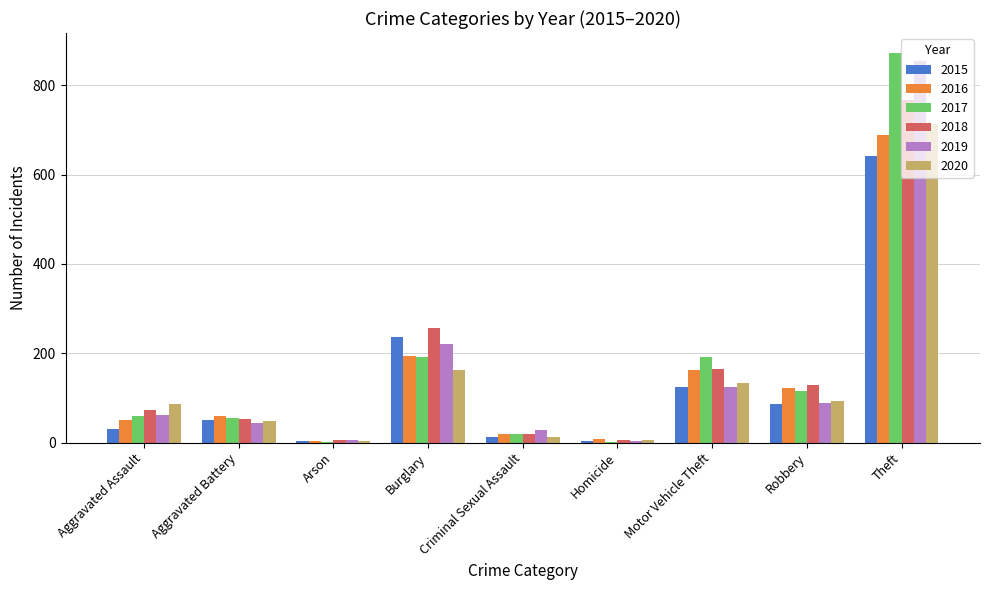

Is the value of 2020 at Burglary greater than the value of 2015 at Motor Vehicle Theft?

Yes